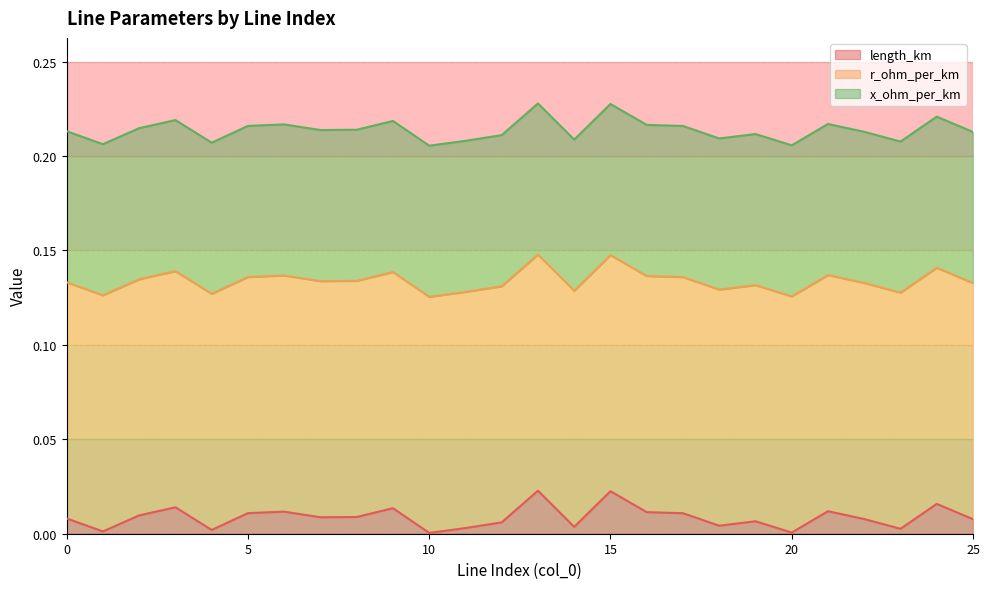

Which category has the highest value in the length_km series?

13